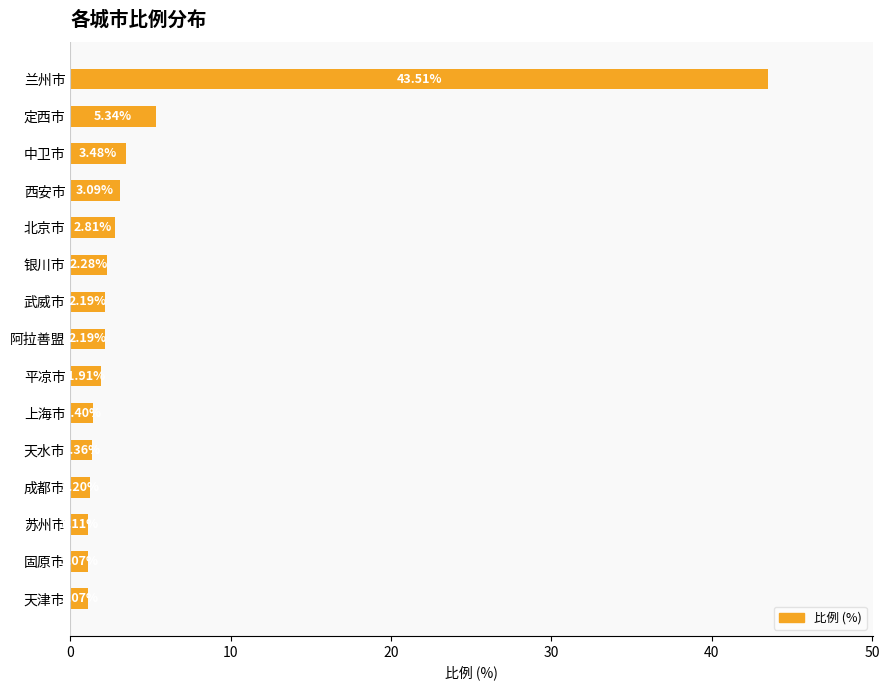

What is the change in value from 武威市 to 固原市?

-1.1